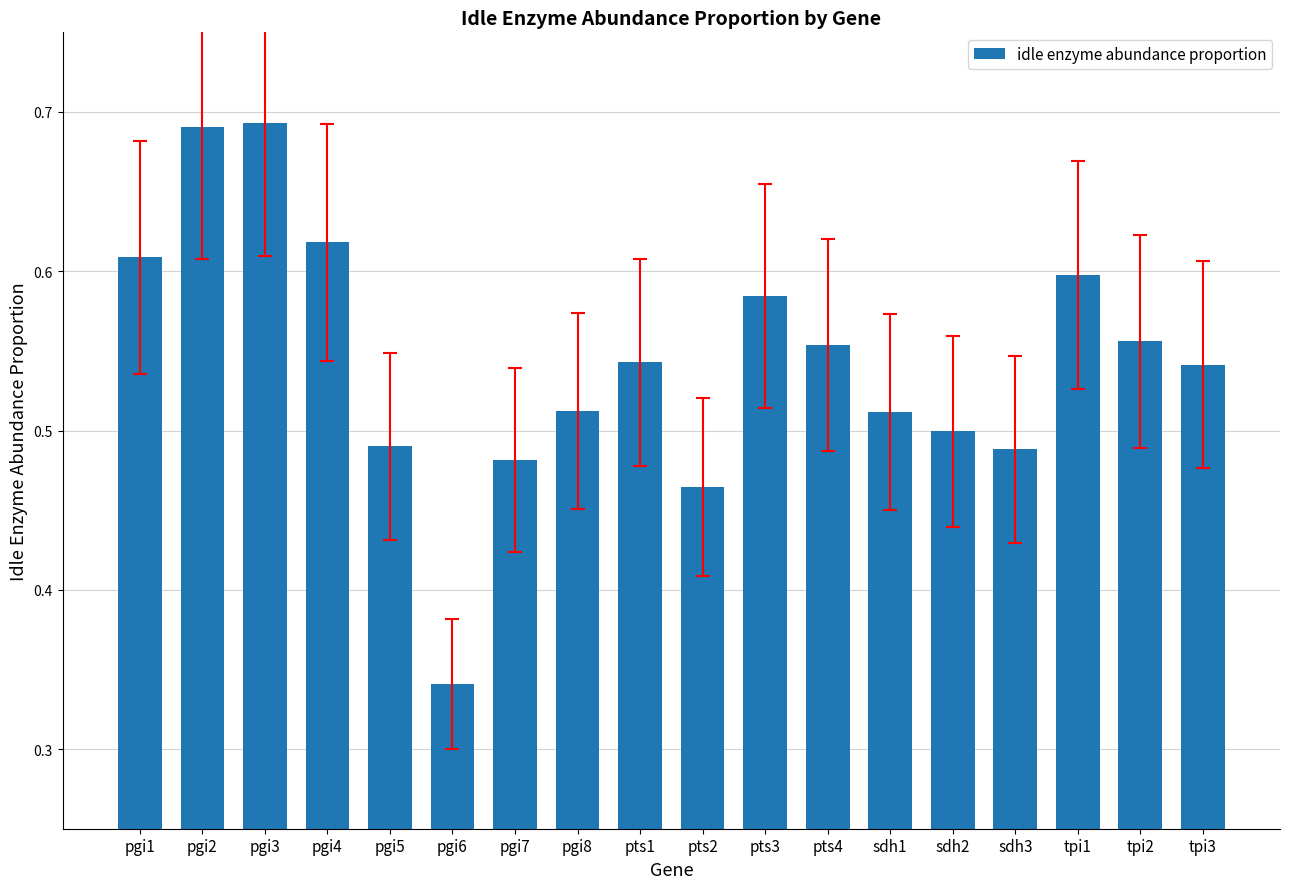

What is the change in value from pts1 to tpi1?

+0.1